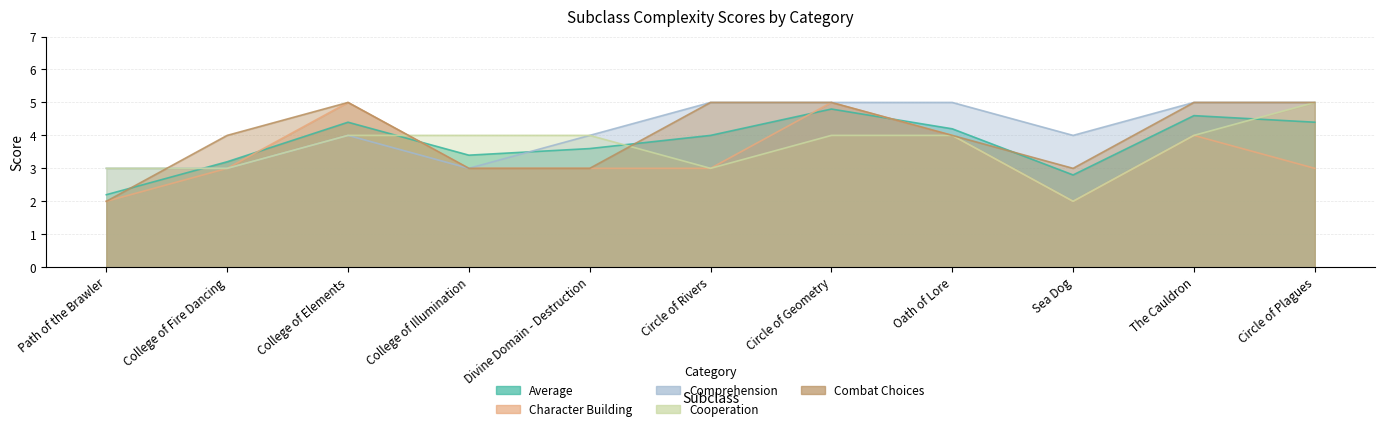

What is the total value across all series at Sea Dog?

13.8